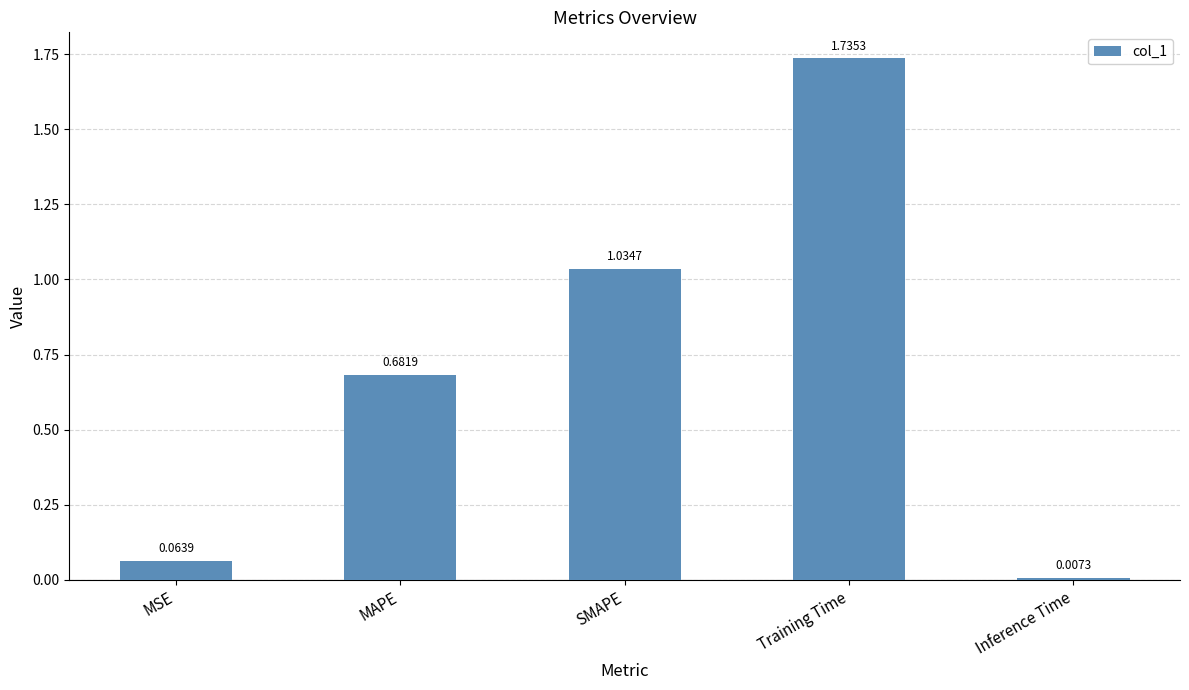

What is the change in value from SMAPE to Training Time?

+0.7